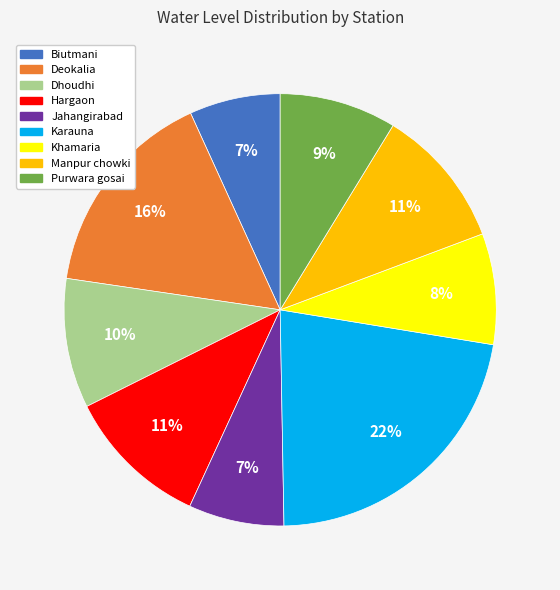

How many segments does this pie chart have?

9